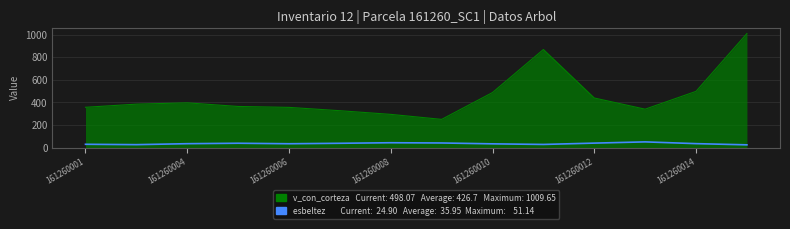

The value at 161260012 is 67.7. True or false?

False